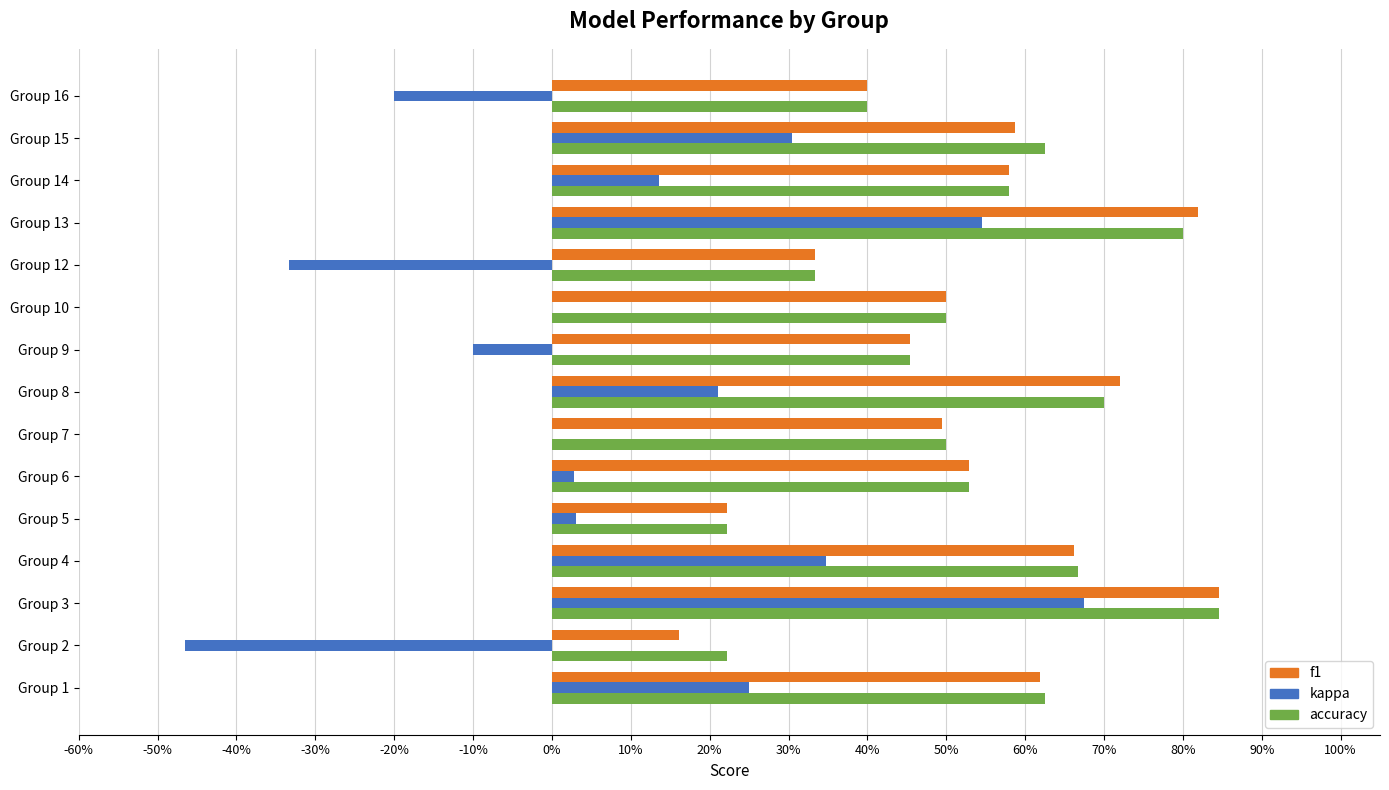

Which series has the largest range (max minus min)?

kappa